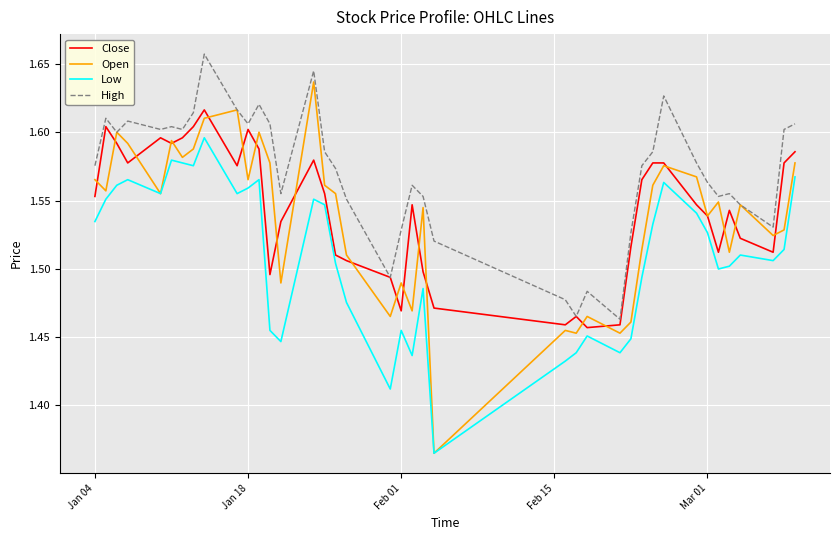

Which series has the largest total across all categories?

High